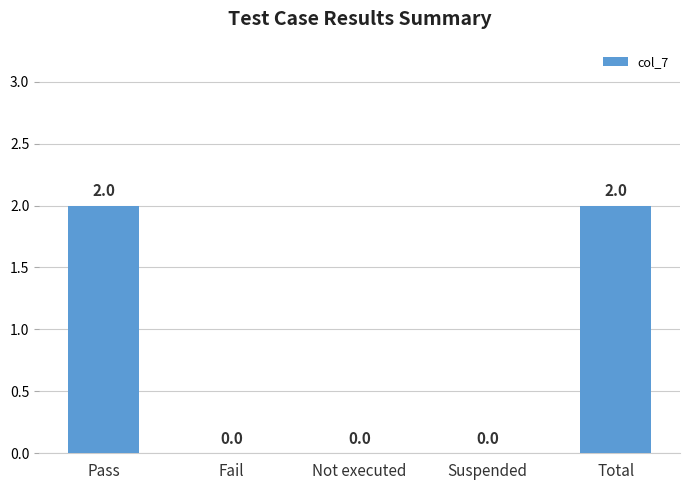

Which has a higher value, Total or Not executed?

Total